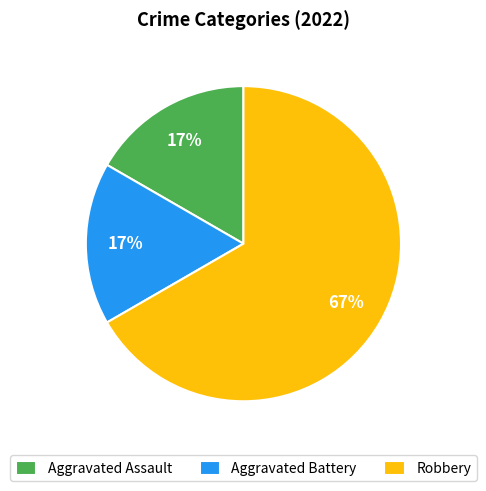

Is there a majority slice in this chart?

Yes